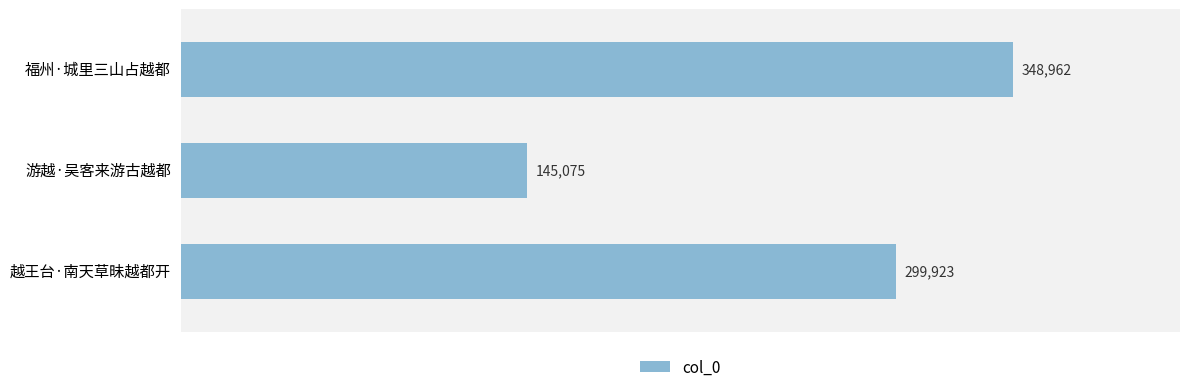

What is the label of the 1st bar from the bottom?

越王台·南天草昧越都开